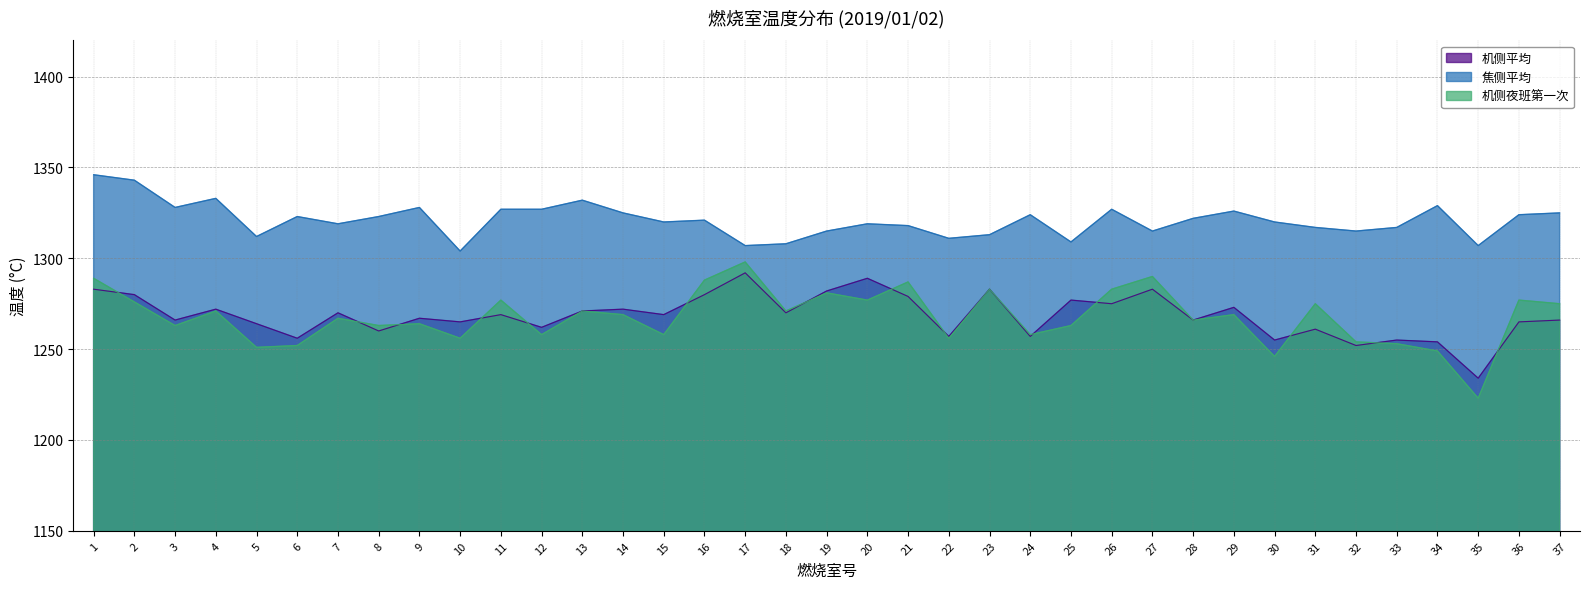

At how many categories does at least one series exceed 1223?

37